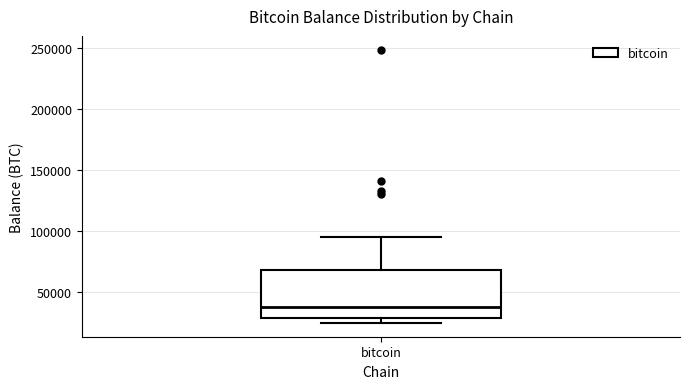

Where is the upper edge of the box for bitcoin on the y-axis? The values are not printed on the chart, so give them approximately, as read against the axis.

70000